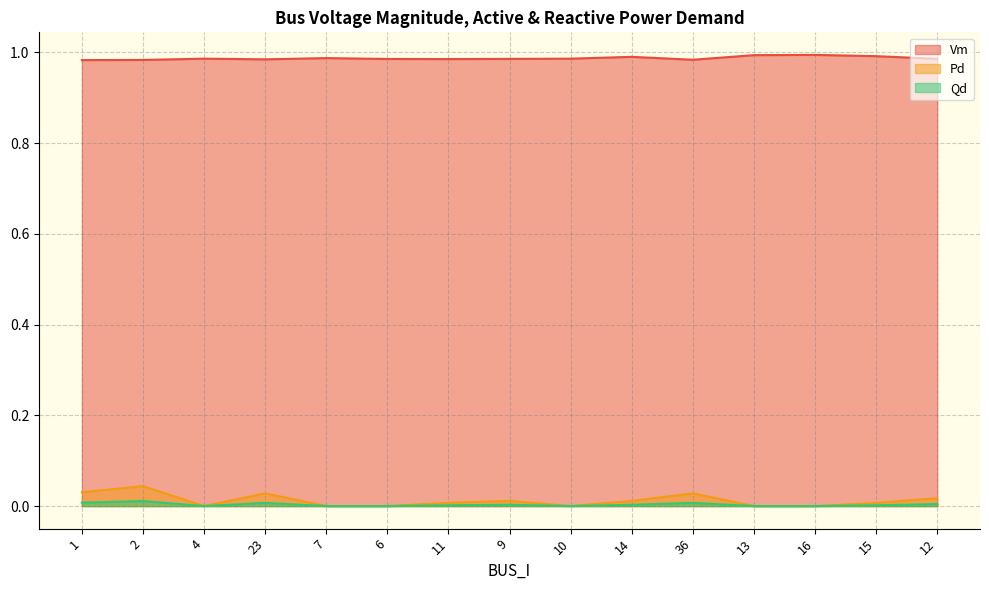

How many interior local valleys does the Pd series have?

2